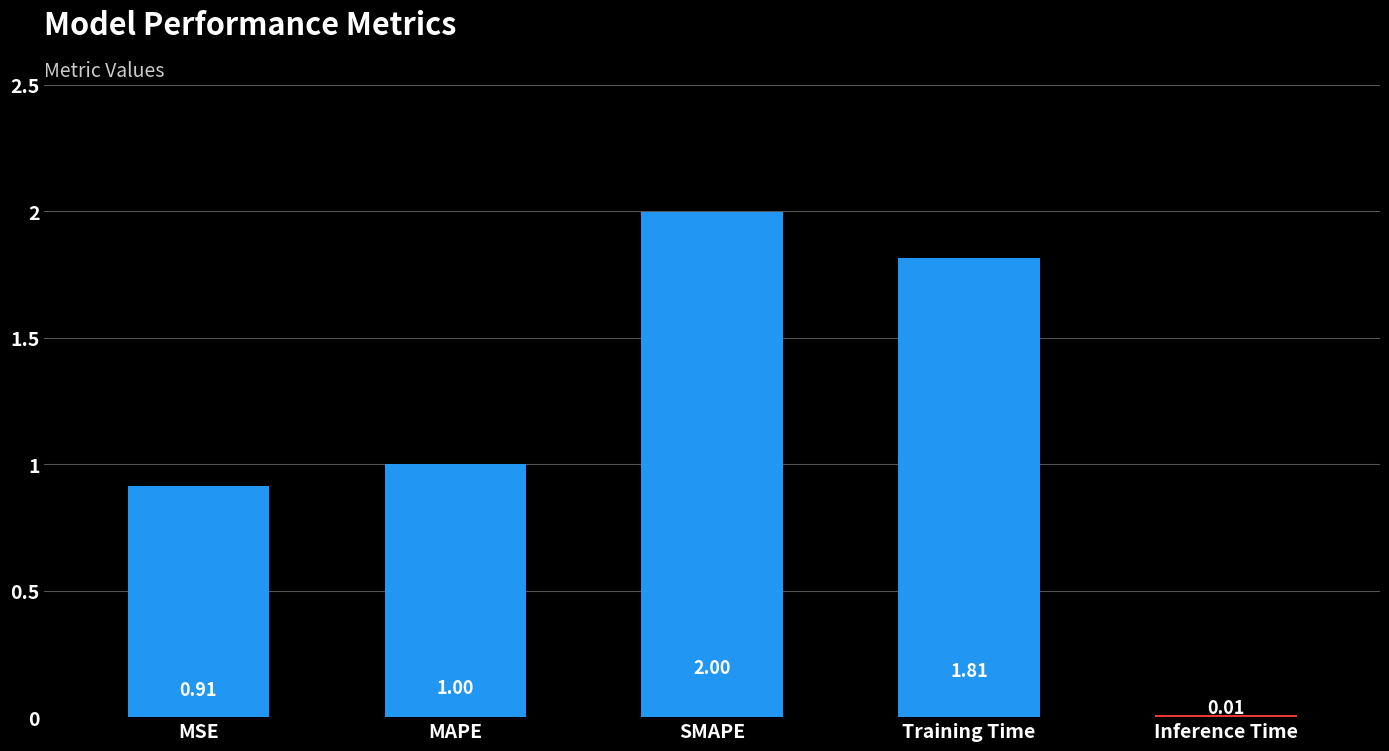

Where is the data nearest to the value 1?

MAPE